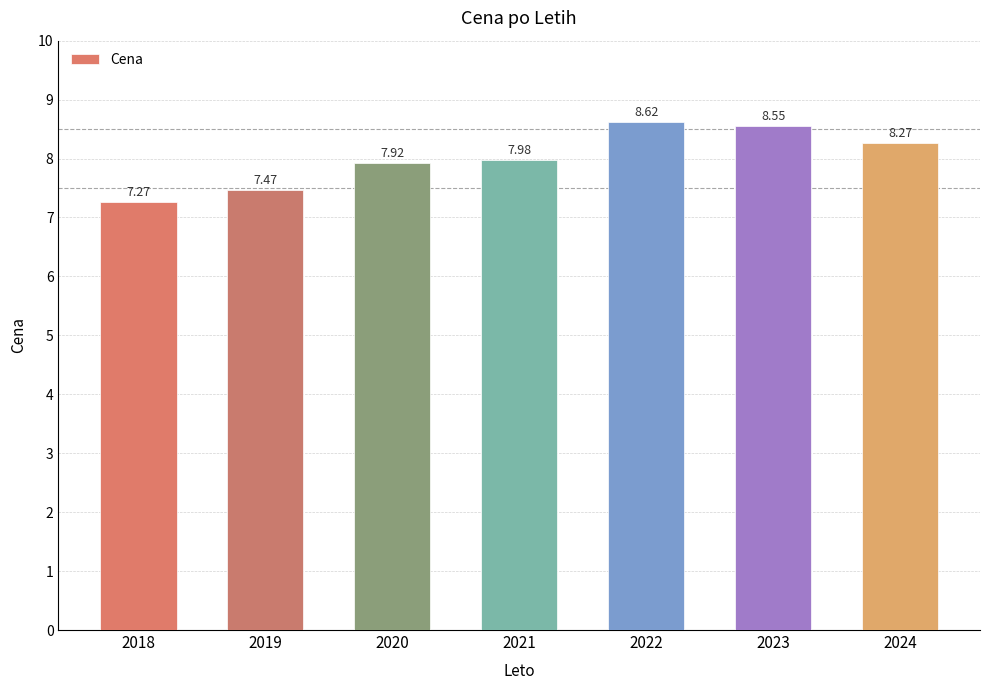

Which has a higher value, 2020 or 2018?

2020